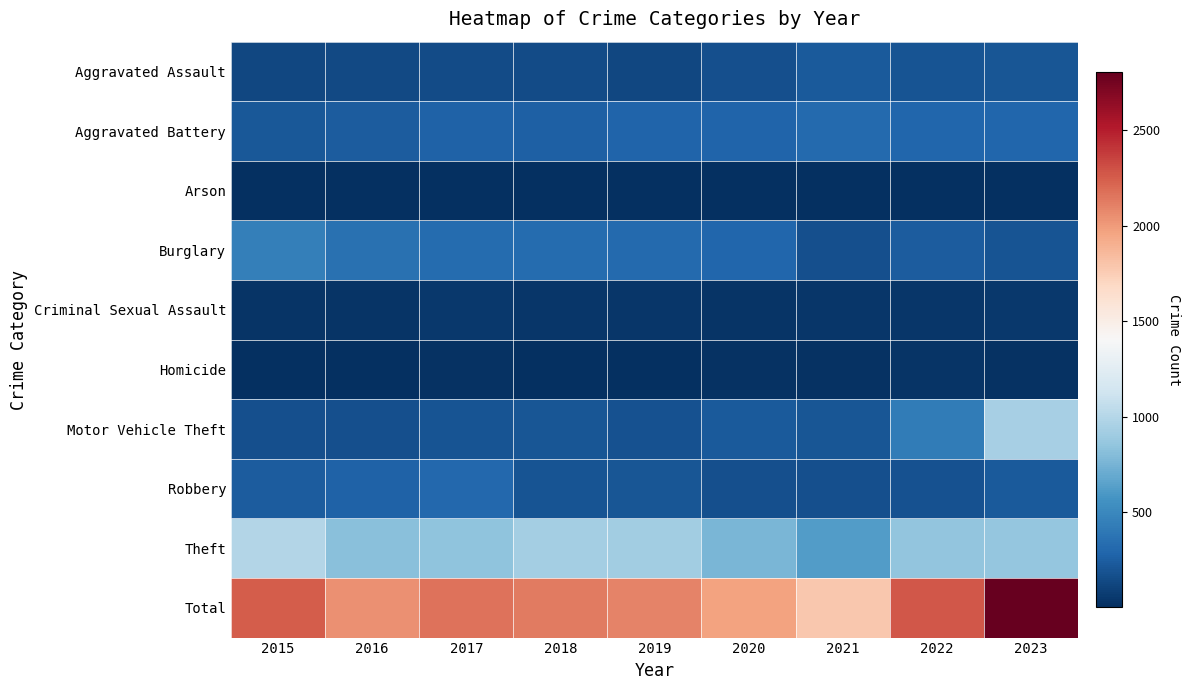

At 2023, list the series in order from largest to smallest.

Total, Motor Vehicle Theft, Theft, Aggravated Battery, Robbery, Aggravated Assault, Burglary, Criminal Sexual Assault, Homicide, Arson